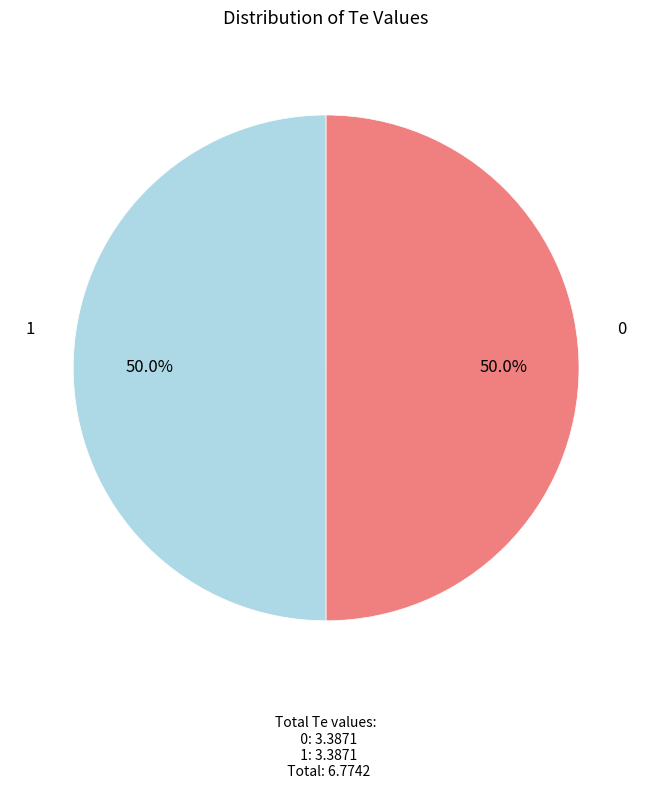

To the nearest percent, what is the combined percentage of 1 and 0?

100%